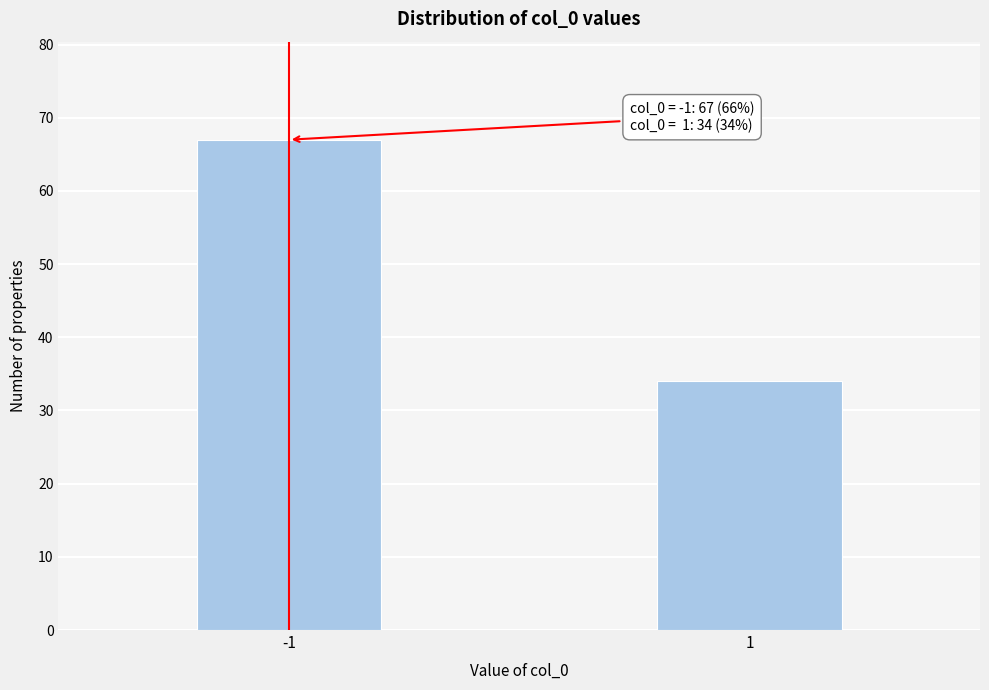

Reading right to left, extract all data points from this chart.

34	67